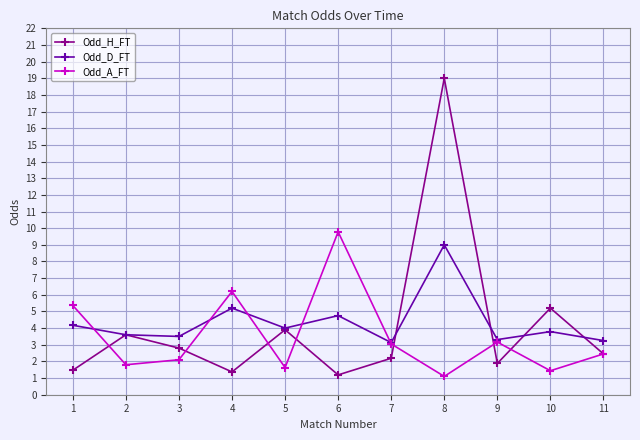

True or false: Odd_H_FT and Odd_A_FT intersect in this chart.

True